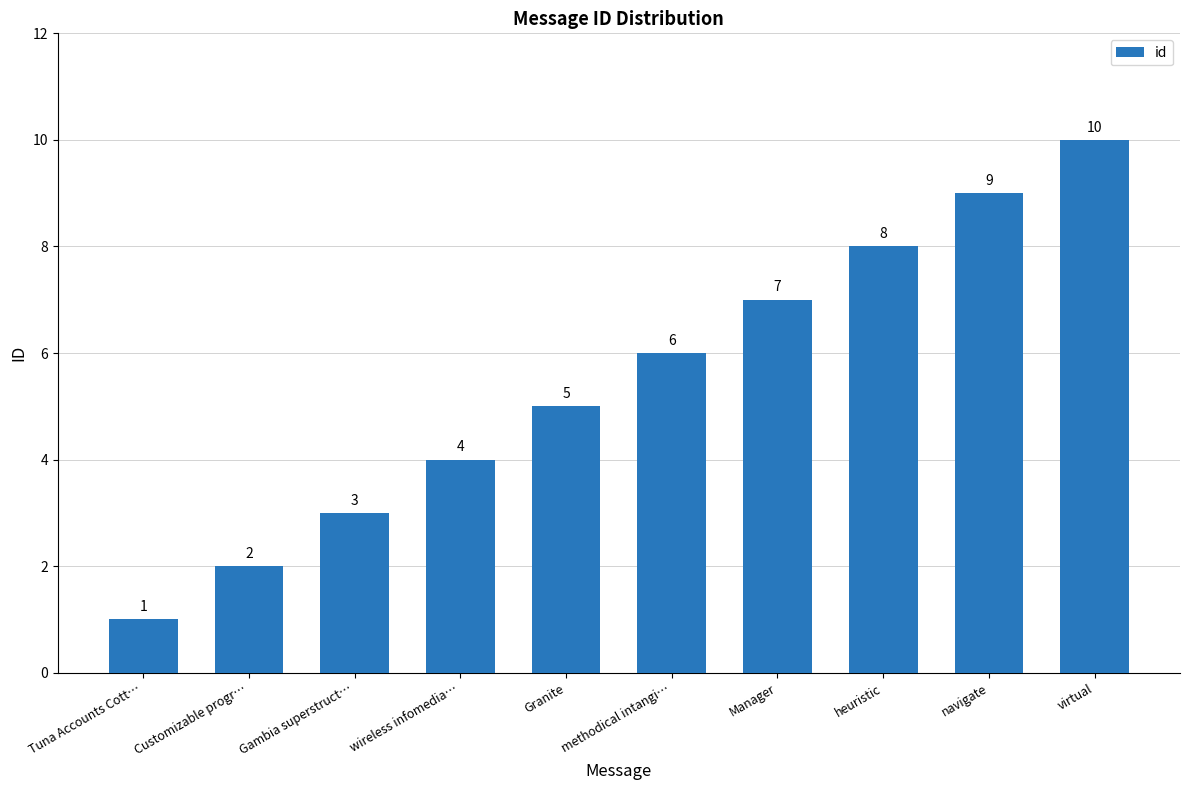

What position from the right is Granite?

6